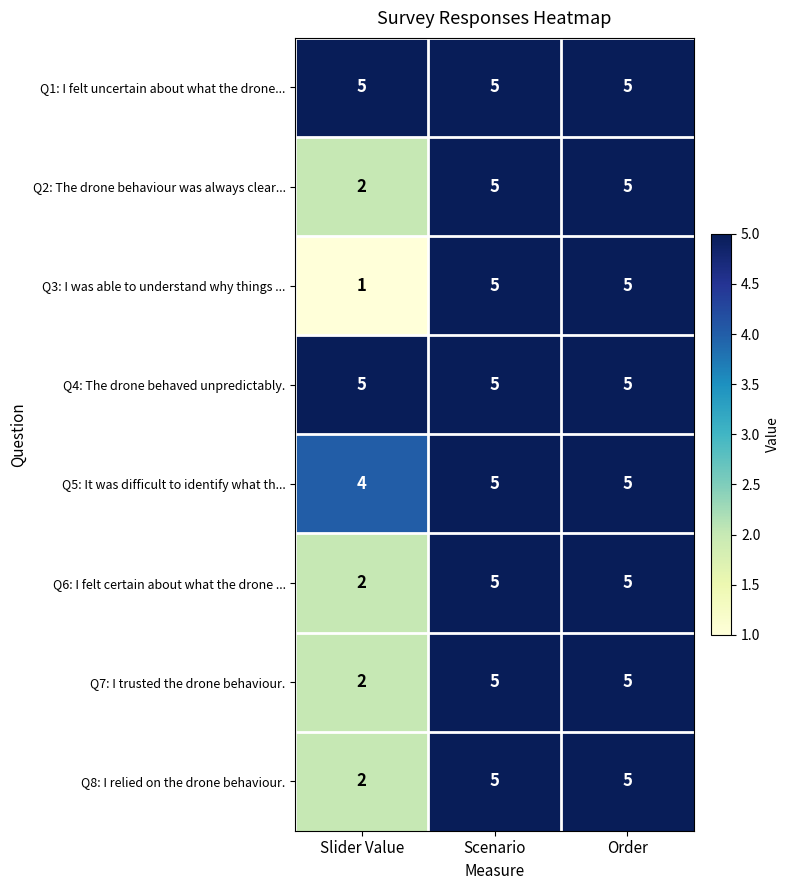

What is the maximum value shown in the chart?

5